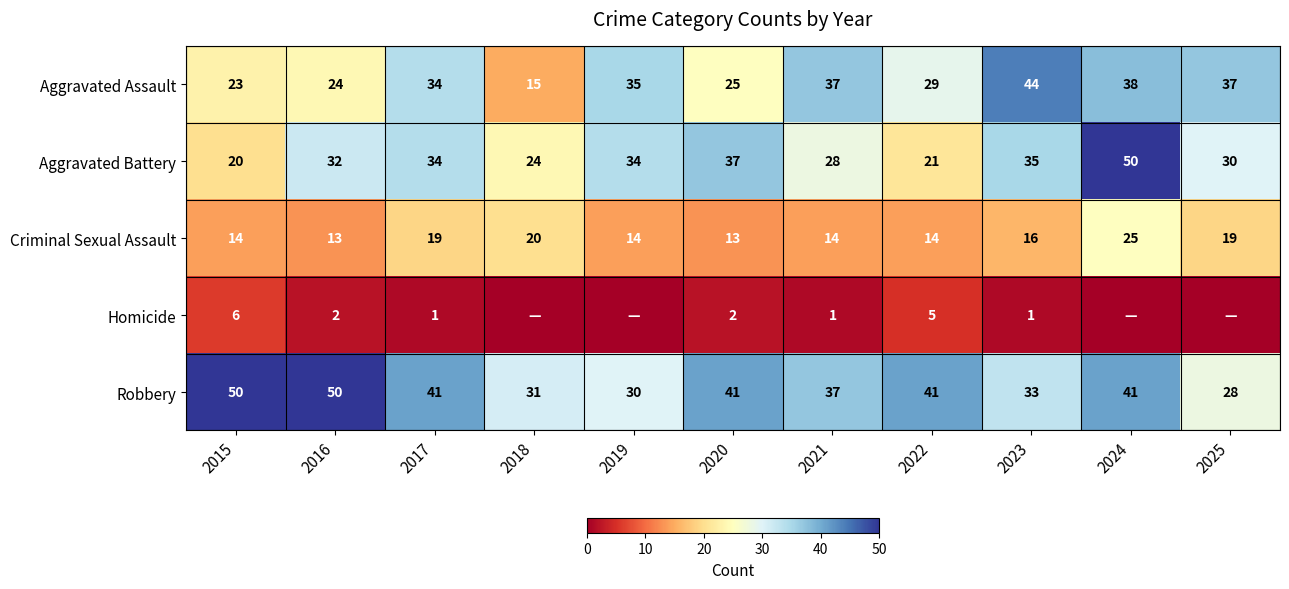

What is the difference between the maximum and minimum values in the Aggravated Assault series?

29